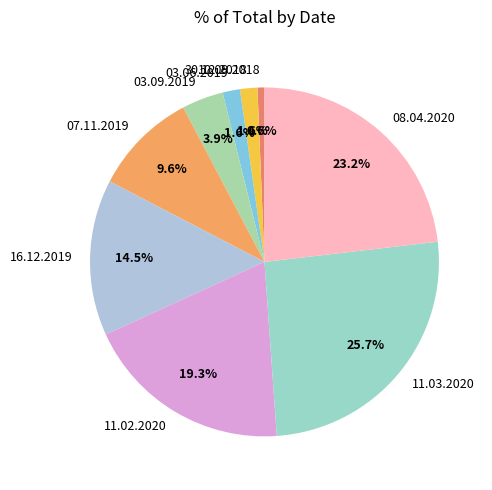

Combined, what portion of the pie is 16.12.2019 and 11.02.2020?

33.8%